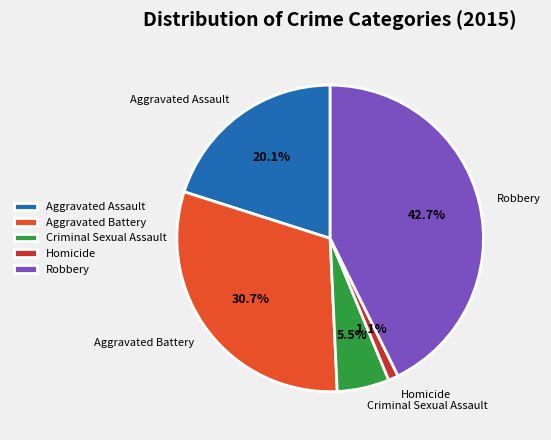

Is there a majority slice in this chart?

No